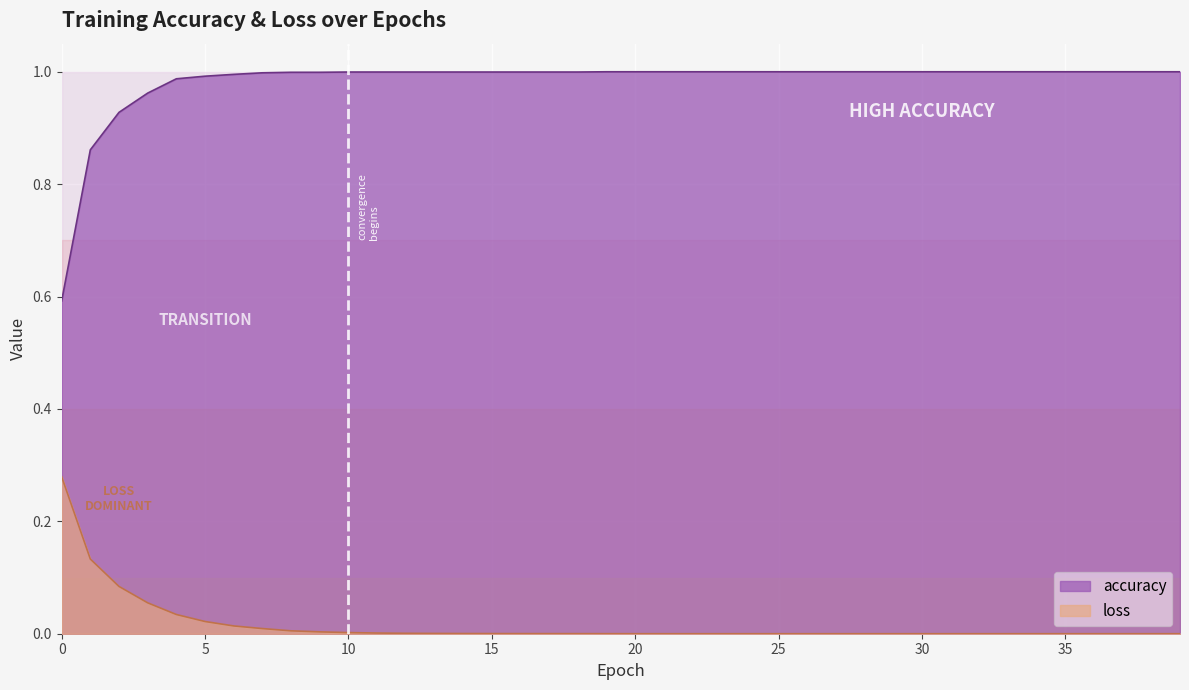

Does the chart display data point markers on the line(s)?

No